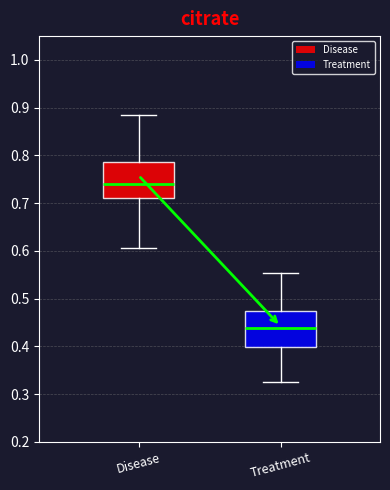

Where is the upper edge of the box for Treatment on the y-axis? The values are not printed on the chart, so give them approximately, as read against the axis.

0.47